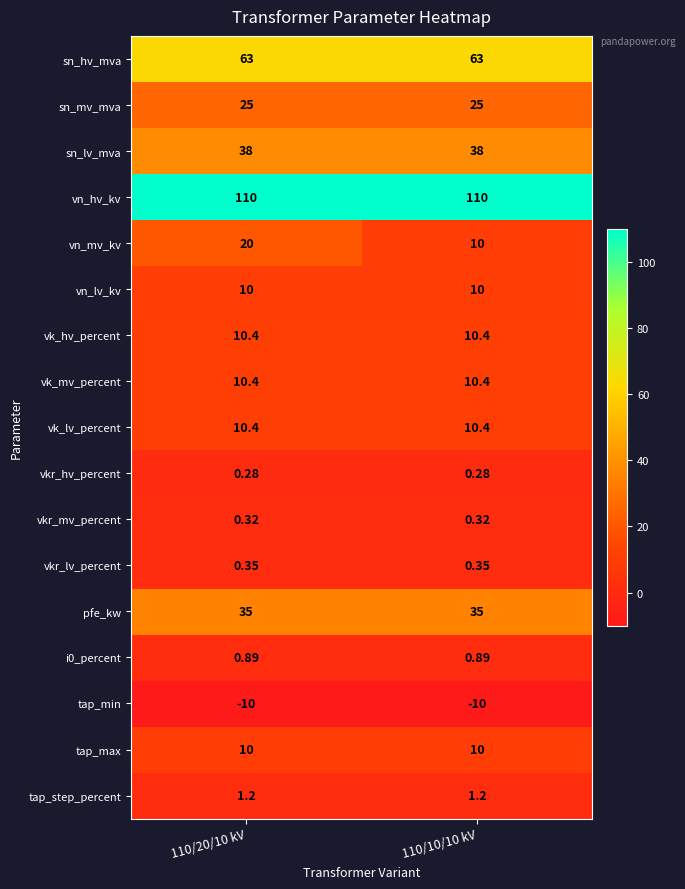

Which series has the largest total across all categories?

vn_hv_kv